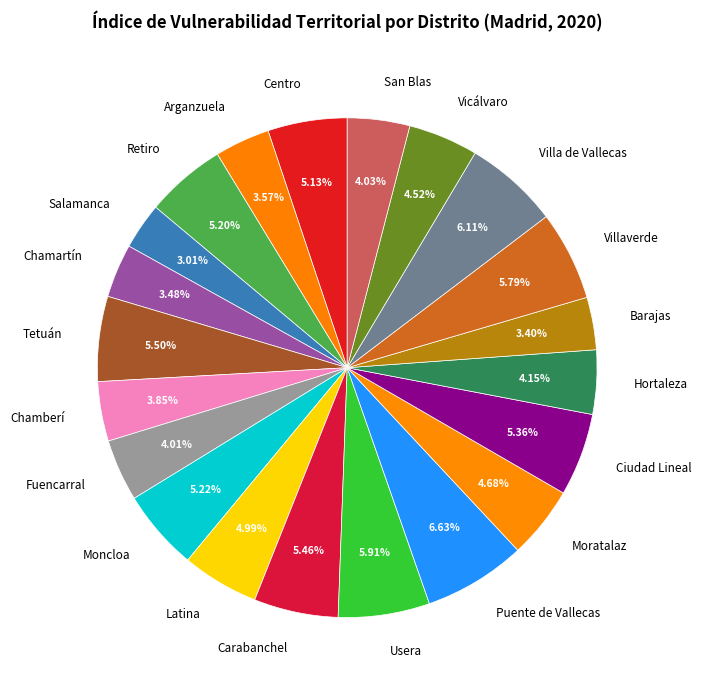

To the nearest percent, what percentage of the pie is Fuencarral?

4%